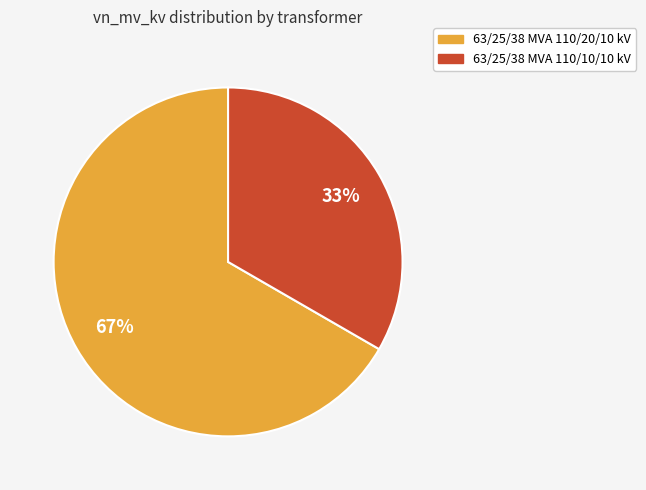

Which has a higher value, 63/25/38 MVA 110/10/10 kV or 63/25/38 MVA 110/20/10 kV?

63/25/38 MVA 110/20/10 kV